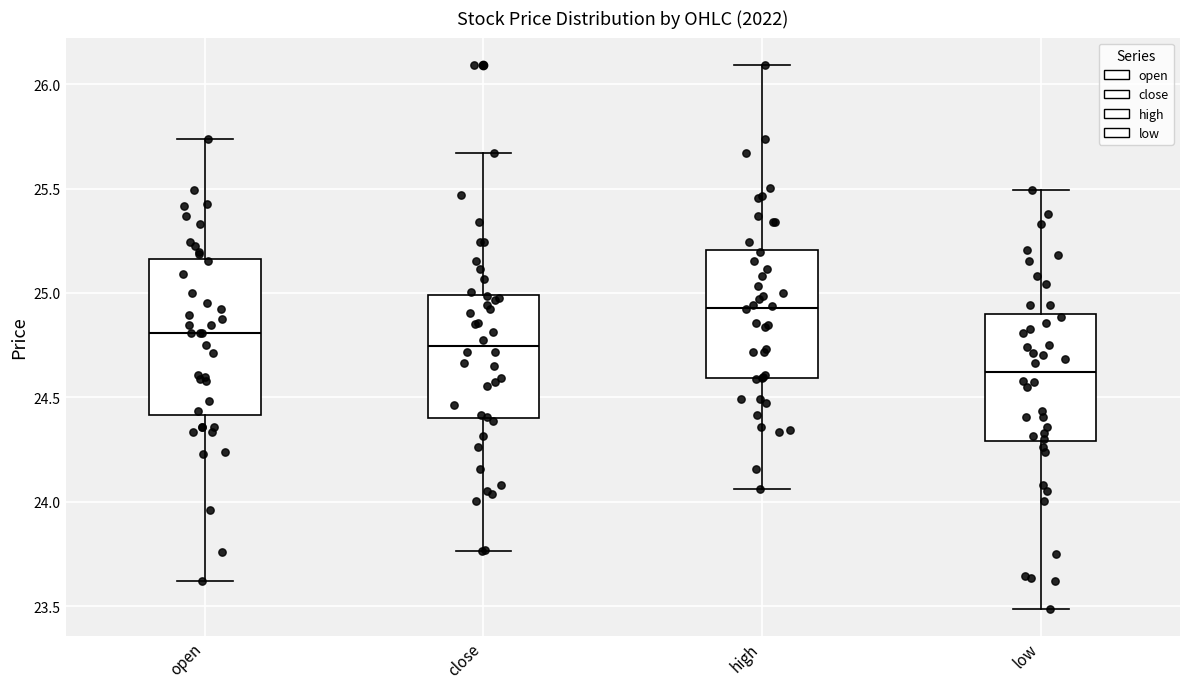

Which box has the highest median line?

high